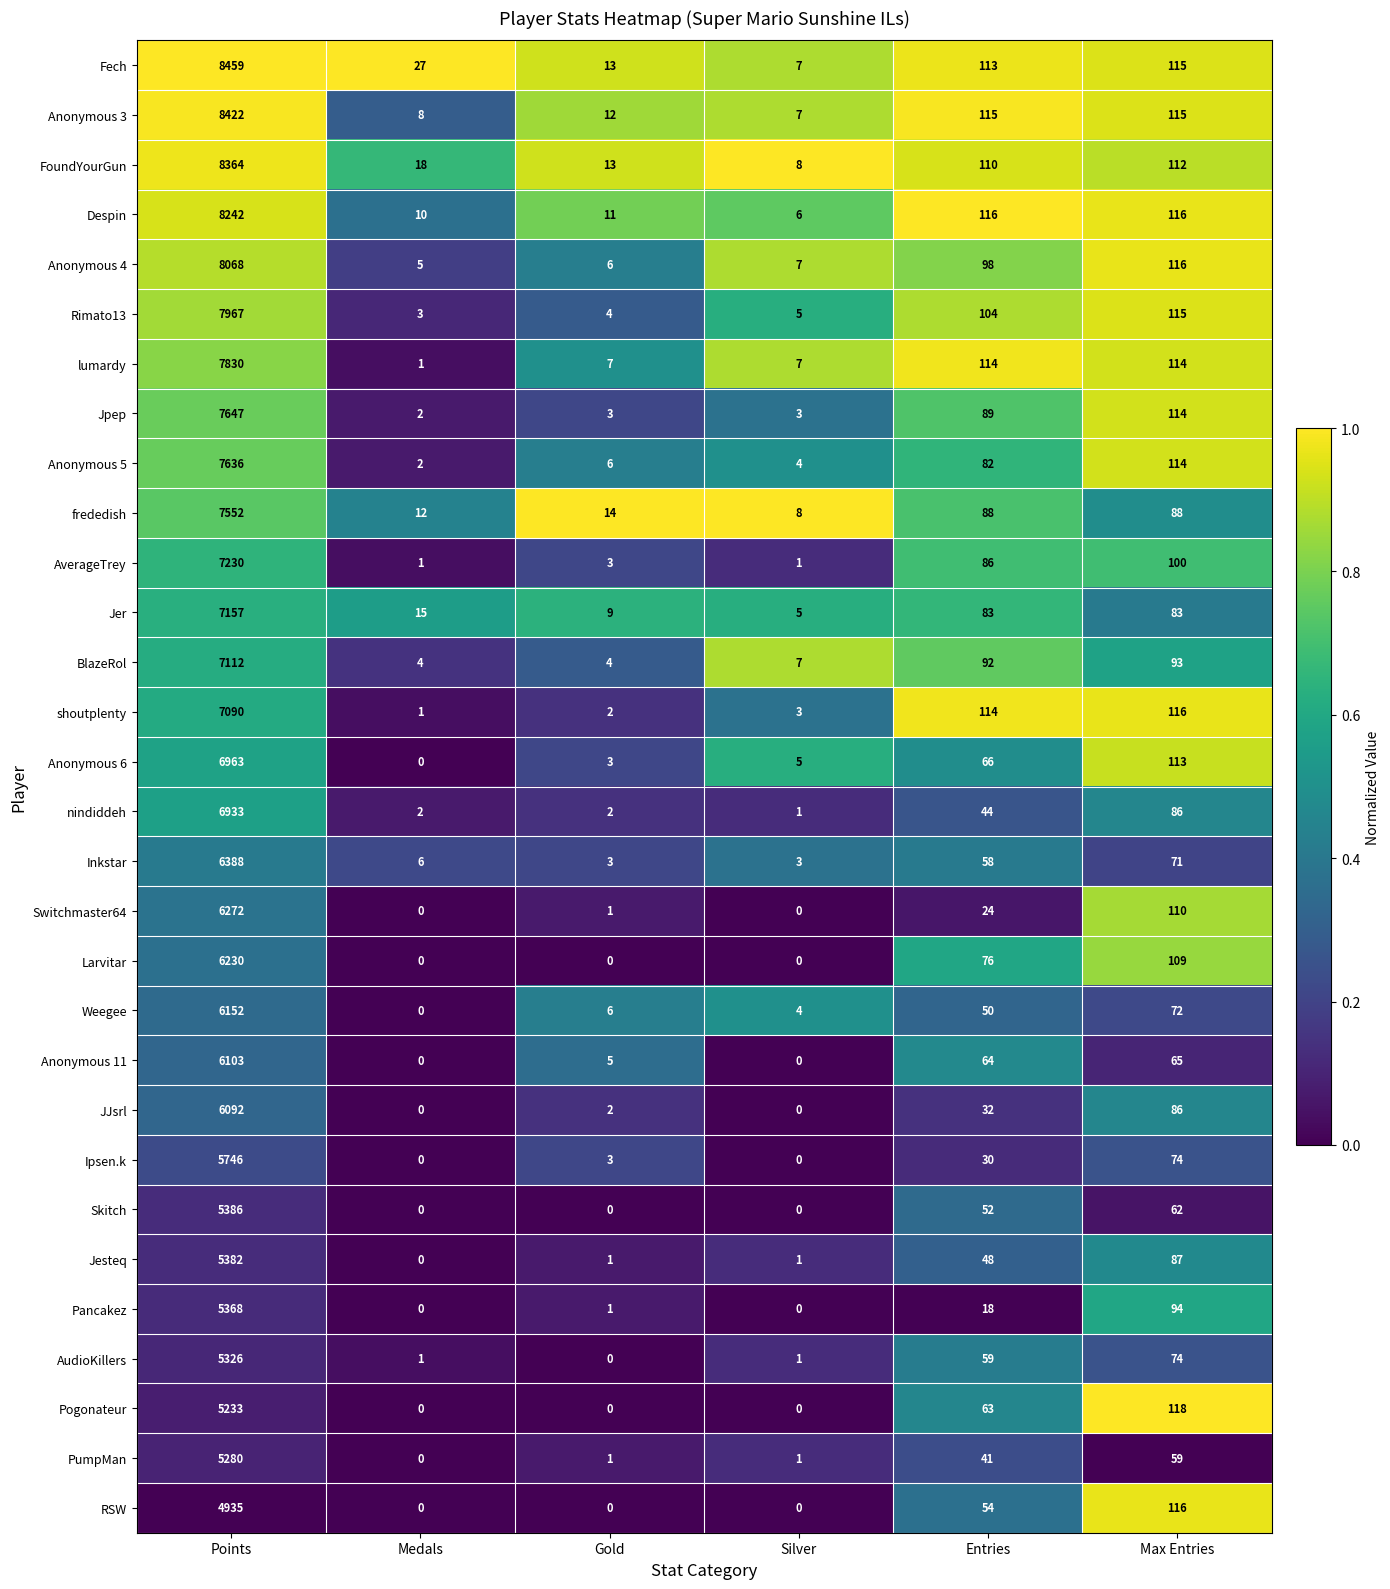

Which category has the highest value across all series?

Points